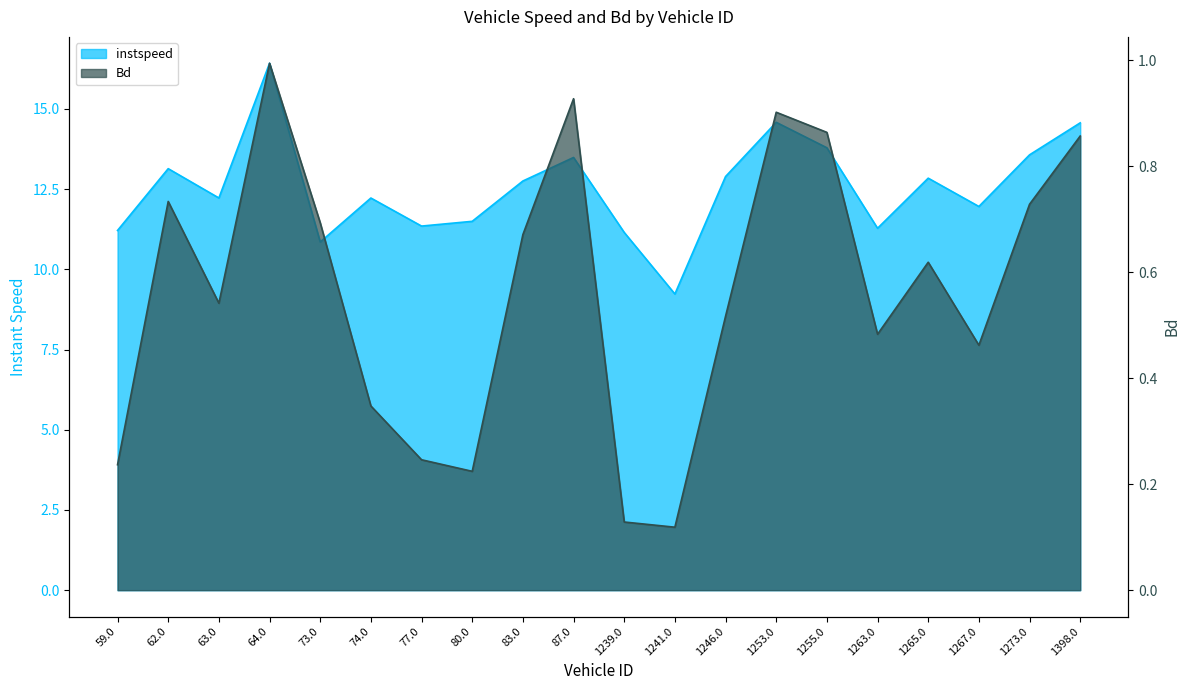

Which series changed the most between 77.0 and 1241.0?

instspeed